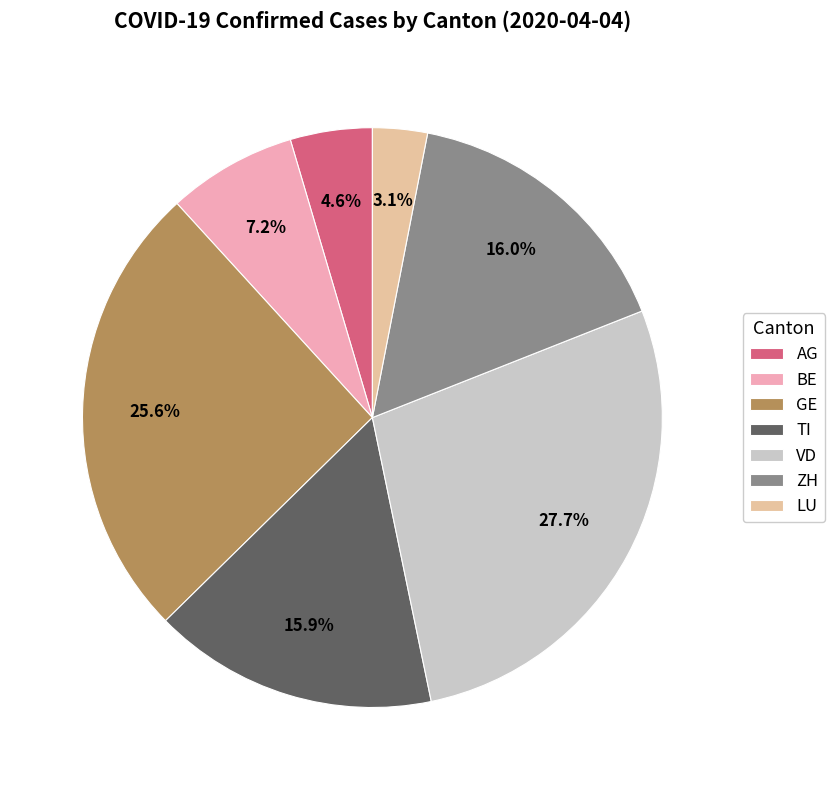

What is the ratio of the value at GE to the value at VD?

0.9